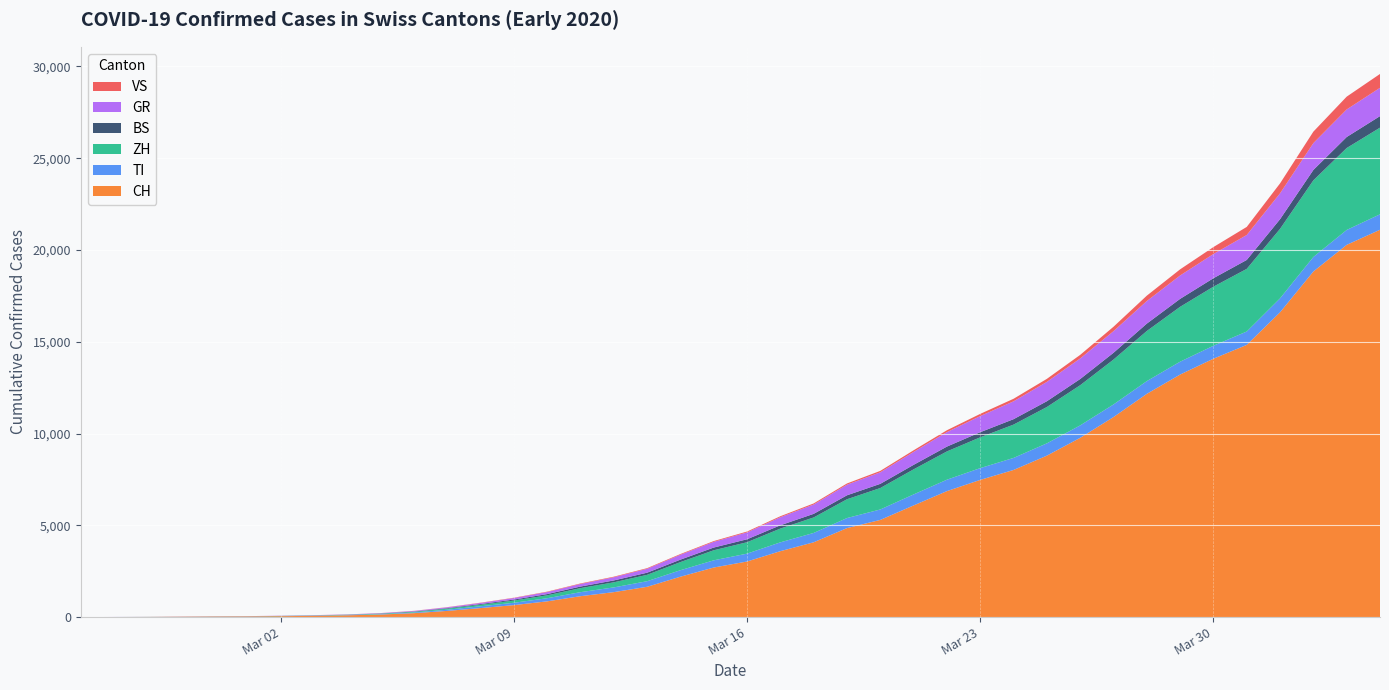

Reading left to right, extract all data points from this chart.

CH: 2020-02-25=0	2020-02-26=4	2020-02-27=8	2020-02-28=19	2020-02-29=29	2020-03-01=35	2020-03-02=49	2020-03-03=69	2020-03-04=98	2020-03-05=140	2020-03-06=214	2020-03-07=337	2020-03-08=491	2020-03-09=652	2020-03-10=858	2020-03-11=1139	2020-03-12=1359	2020-03-13=1650	2020-03-14=2200	2020-03-15=2700	2020-03-16=3028	2020-03-17=3591	2020-03-18=4075	2020-03-19=4848	2020-03-20=5294	2020-03-21=6083	2020-03-22=6863	2020-03-23=7474	2020-03-24=8015	2020-03-25=8795	2020-03-26=9765	2020-03-27=10897	2020-03-28=12161	2020-03-29=13213	2020-03-30=14076	2020-03-31=14829	2020-04-01=16605	2020-04-02=18827	2020-04-03=20278	2020-04-04=21100
TI: 2020-02-25=0	2020-02-26=1	2020-02-27=1	2020-02-28=1	2020-02-29=2	2020-03-01=2	2020-03-02=4	2020-03-03=8	2020-03-04=13	2020-03-05=20	2020-03-06=35	2020-03-07=64	2020-03-08=98	2020-03-09=128	2020-03-10=170	2020-03-11=219	2020-03-12=258	2020-03-13=305	2020-03-14=354	2020-03-15=393	2020-03-16=429	2020-03-17=481	2020-03-18=510	2020-03-19=548	2020-03-20=569	2020-03-21=600	2020-03-22=622	2020-03-23=642	2020-03-24=656	2020-03-25=670	2020-03-26=678	2020-03-27=686	2020-03-28=694	2020-03-29=701	2020-03-30=706	2020-03-31=729	2020-04-01=760	2020-04-02=791	2020-04-03=812	2020-04-04=843
ZH: 2020-02-25=0	2020-02-26=0	2020-02-27=2	2020-02-28=2	2020-02-29=6	2020-03-01=7	2020-03-02=10	2020-03-03=13	2020-03-04=15	2020-03-05=27	2020-03-06=36	2020-03-07=56	2020-03-08=80	2020-03-09=120	2020-03-10=157	2020-03-11=220	2020-03-12=277	2020-03-13=347	2020-03-14=442	2020-03-15=547	2020-03-16=621	2020-03-17=750	2020-03-18=843	2020-03-19=1023	2020-03-20=1168	2020-03-21=1366	2020-03-22=1540	2020-03-23=1678	2020-03-24=1815	2020-03-25=1979	2020-03-26=2188	2020-03-27=2446	2020-03-28=2730	2020-03-29=2989	2020-03-30=3218	2020-03-31=3412	2020-04-01=3785	2020-04-02=4175	2020-04-03=4464	2020-04-04=4719
BS: 2020-02-25=0	2020-02-26=0	2020-02-27=1	2020-02-28=1	2020-02-29=1	2020-03-01=1	2020-03-02=1	2020-03-03=3	2020-03-04=5	2020-03-05=9	2020-03-06=18	2020-03-07=30	2020-03-08=42	2020-03-09=55	2020-03-10=68	2020-03-11=86	2020-03-12=102	2020-03-13=116	2020-03-14=133	2020-03-15=148	2020-03-16=161	2020-03-17=180	2020-03-18=196	2020-03-19=216	2020-03-20=228	2020-03-21=245	2020-03-22=263	2020-03-23=279	2020-03-24=295	2020-03-25=315	2020-03-26=338	2020-03-27=368	2020-03-28=402	2020-03-29=433	2020-03-30=461	2020-03-31=486	2020-04-01=526	2020-04-02=566	2020-04-03=599	2020-04-04=629
GR: 2020-02-25=0	2020-02-26=2	2020-02-27=2	2020-02-28=6	2020-02-29=6	2020-03-01=6	2020-03-02=9	2020-03-03=10	2020-03-04=12	2020-03-05=18	2020-03-06=30	2020-03-07=45	2020-03-08=60	2020-03-09=83	2020-03-10=112	2020-03-11=140	2020-03-12=174	2020-03-13=213	2020-03-14=268	2020-03-15=311	2020-03-16=375	2020-03-17=440	2020-03-18=508	2020-03-19=578	2020-03-20=629	2020-03-21=705	2020-03-22=790	2020-03-23=878	2020-03-24=973	2020-03-25=1055	2020-03-26=1120	2020-03-27=1179	2020-03-28=1231	2020-03-29=1274	2020-03-30=1319	2020-03-31=1360	2020-04-01=1411	2020-04-02=1463	2020-04-03=1503	2020-04-04=1542
VS: 2020-02-25=0	2020-02-26=0	2020-02-27=0	2020-02-28=1	2020-02-29=1	2020-03-01=2	2020-03-02=3	2020-03-03=3	2020-03-04=4	2020-03-05=5	2020-03-06=7	2020-03-07=10	2020-03-08=14	2020-03-09=17	2020-03-10=22	2020-03-11=28	2020-03-12=31	2020-03-13=35	2020-03-14=38	2020-03-15=42	2020-03-16=47	2020-03-17=53	2020-03-18=60	2020-03-19=67	2020-03-20=77	2020-03-21=88	2020-03-22=101	2020-03-23=119	2020-03-24=139	2020-03-25=164	2020-03-26=195	2020-03-27=240	2020-03-28=292	2020-03-29=334	2020-03-30=378	2020-03-31=440	2020-04-01=540	2020-04-02=624	2020-04-03=696	2020-04-04=755